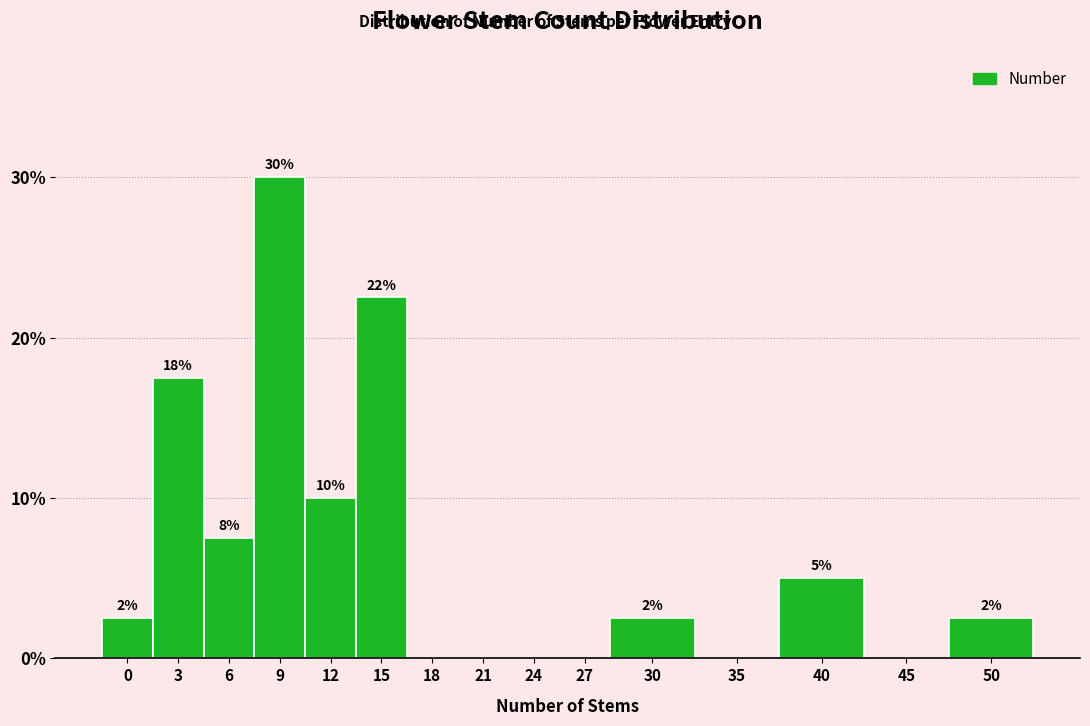

Are the bars horizontal?

No